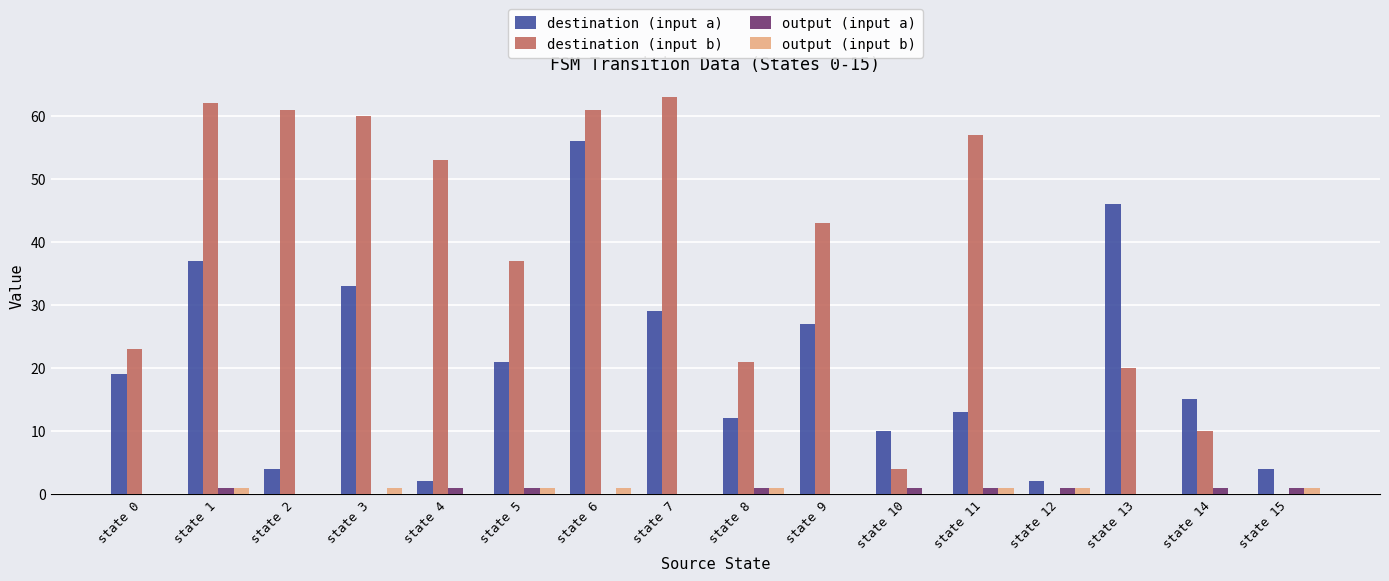

Which series changed the most between state 0 and state 1?

destination (input b)